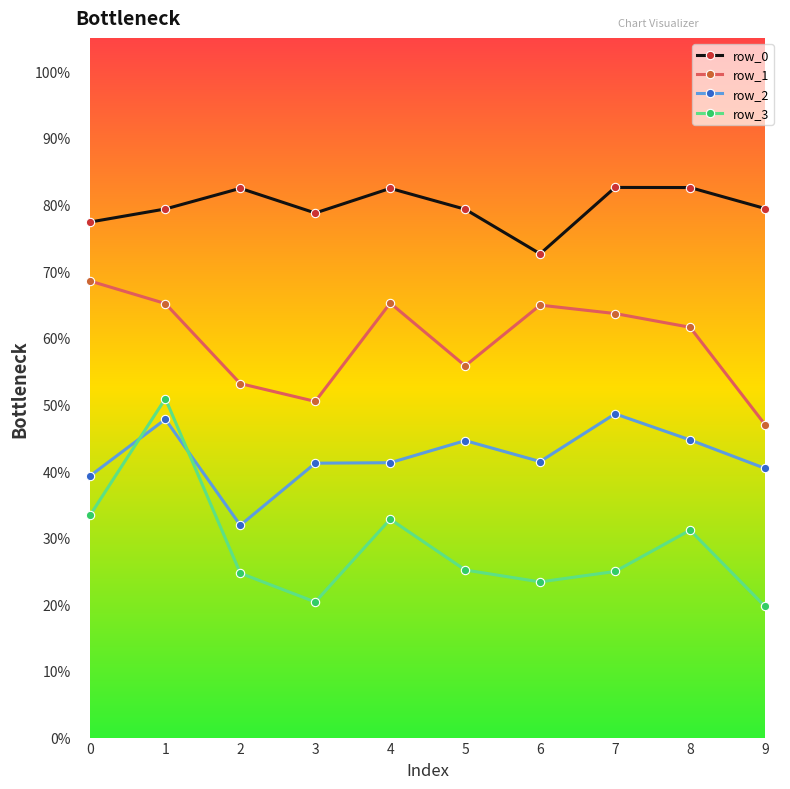

Is this an area chart (filled region under the line)?

No